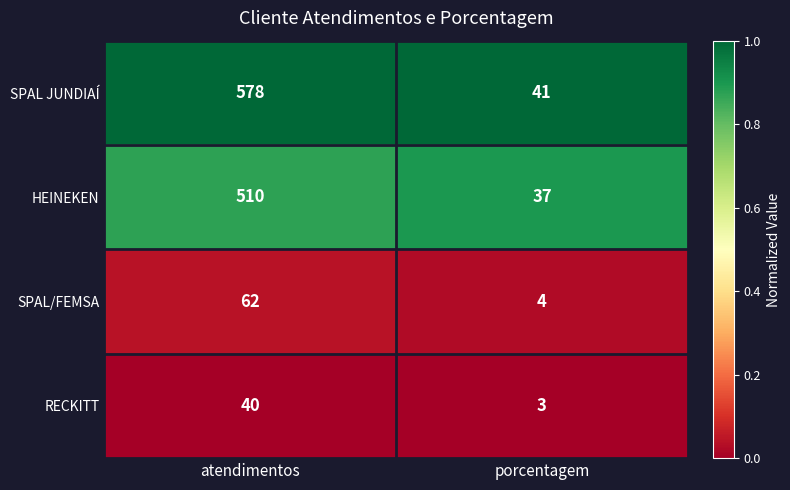

Rank the series at porcentagem from highest to lowest value.

SPAL JUNDIAÍ, HEINEKEN, SPAL/FEMSA, RECKITT